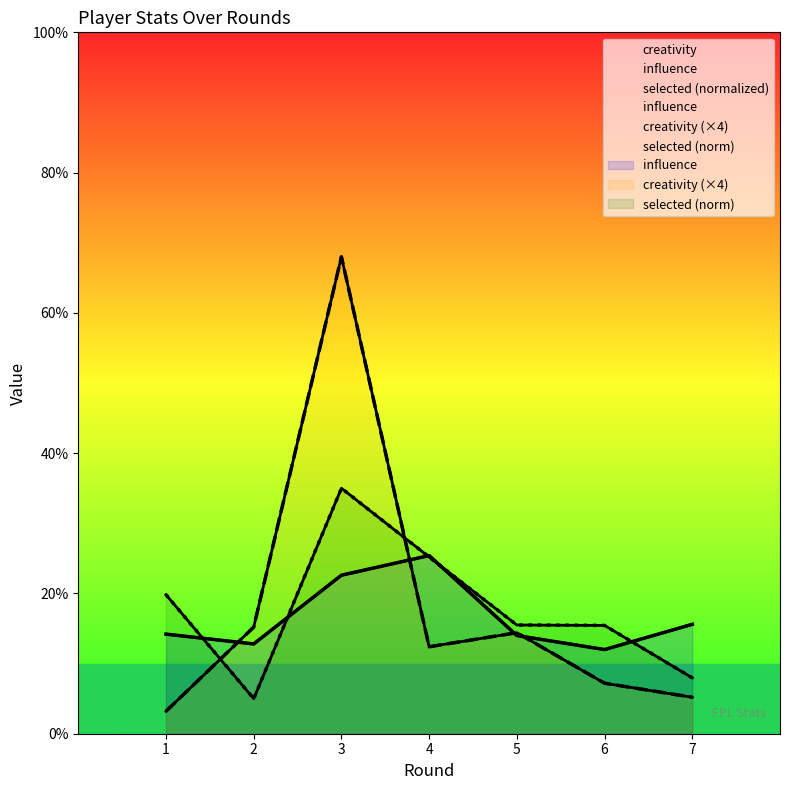

Between 1 and 6, which series saw the biggest shift?

selected